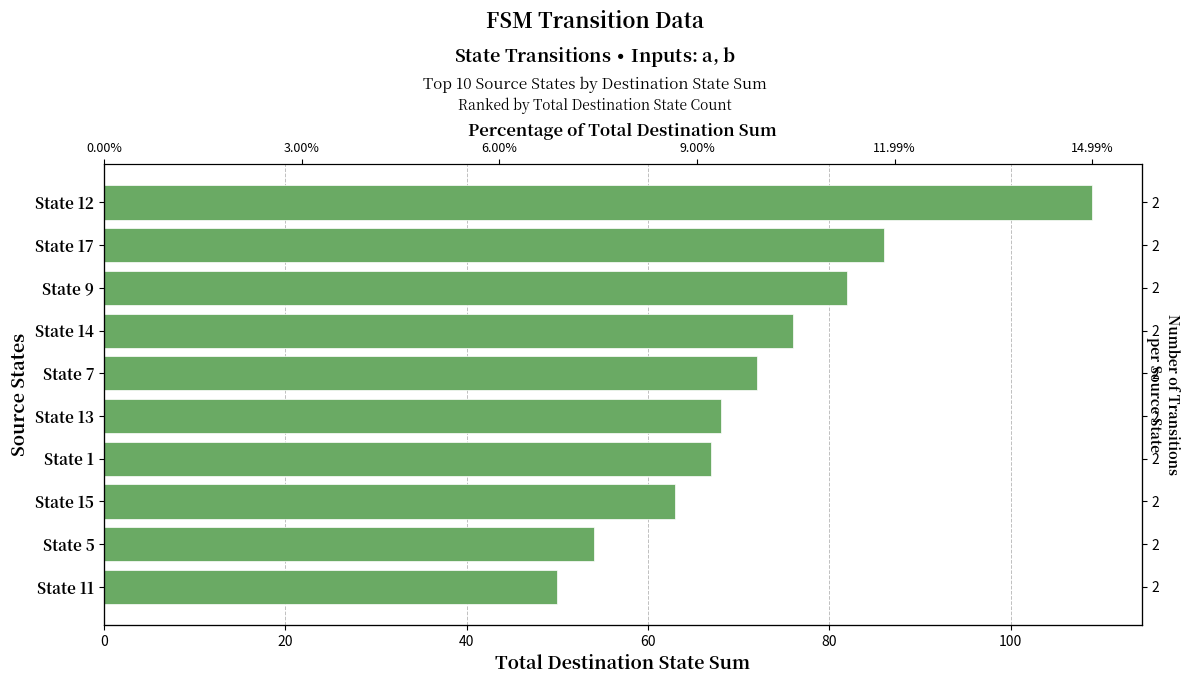

Reading left to right, what are all the values shown in this chart?

109	86	82	76	72	68	67	63	54	50